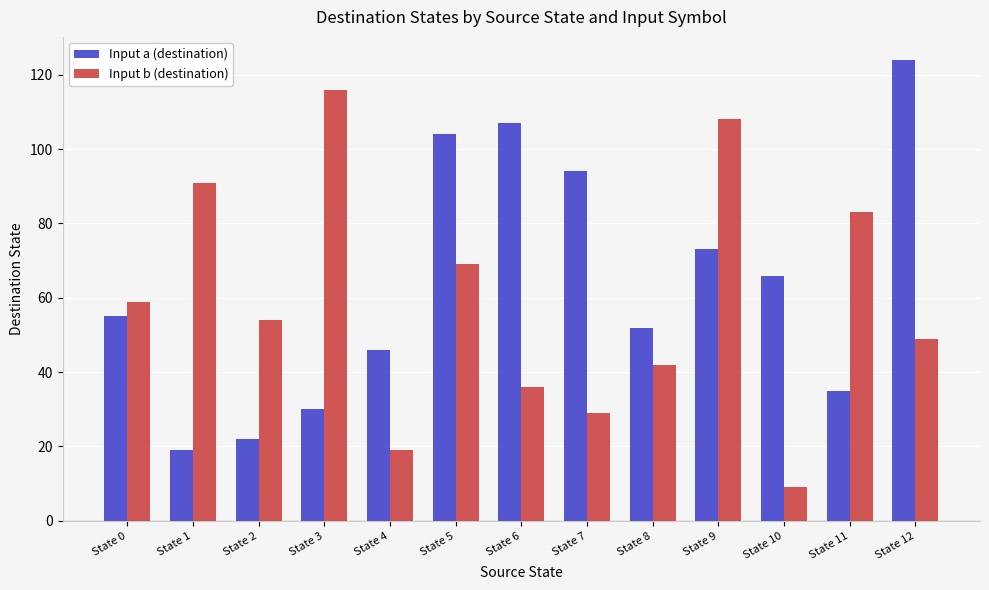

What is the value of the Input b (destination) bar at the 4th from the left?

116